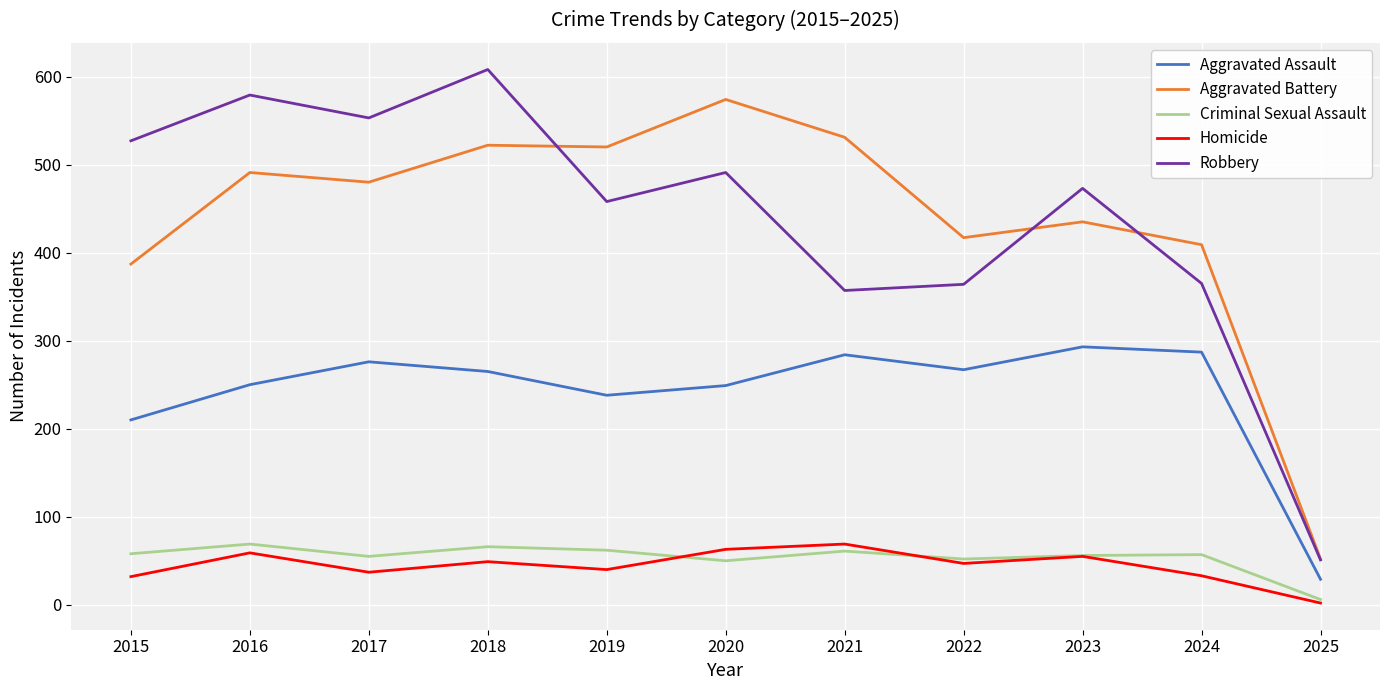

True or false: Aggravated Assault and Criminal Sexual Assault cross at least once.

False